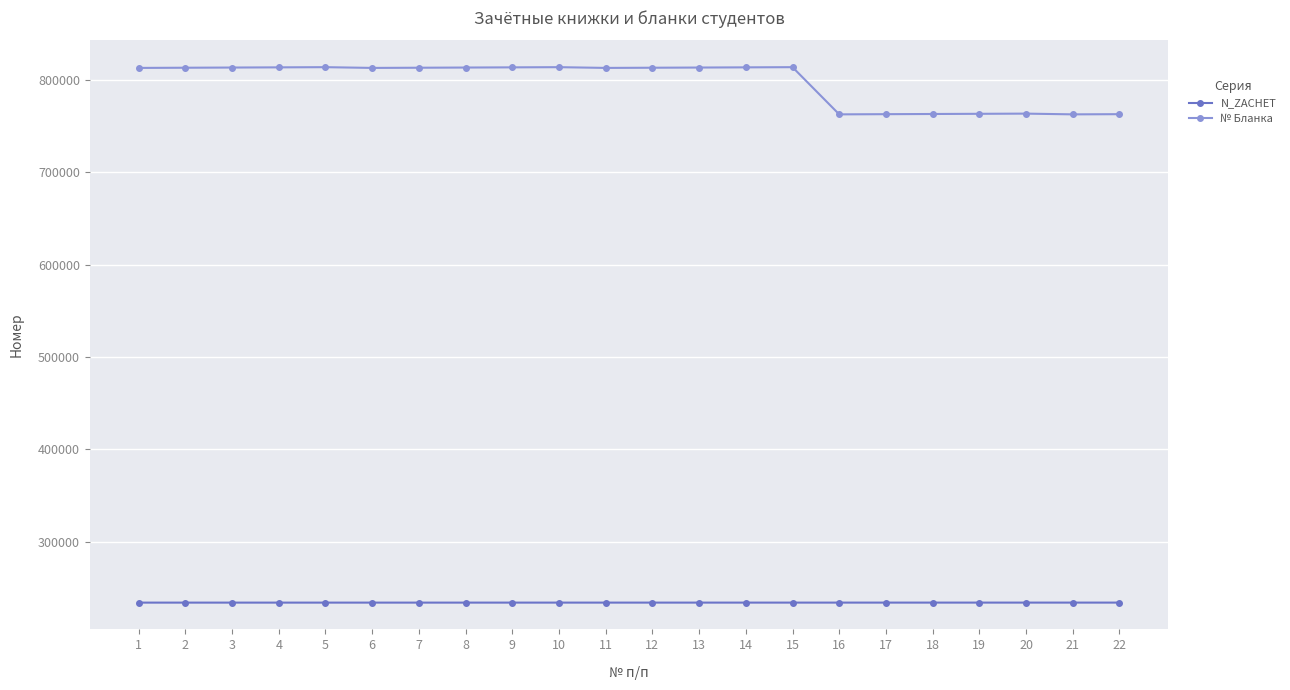

True or false: № Бланка and N_ZACHET intersect in this chart.

False